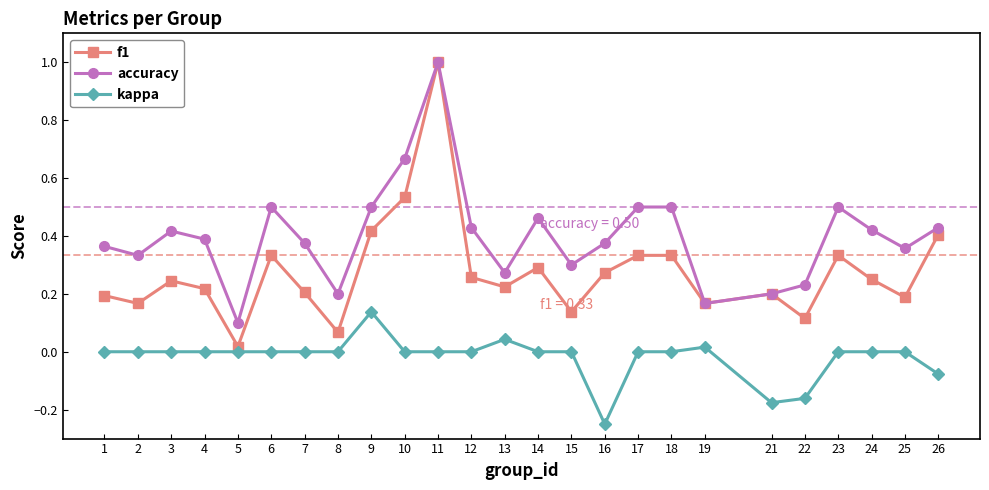

True or false: accuracy and kappa cross at least once.

False